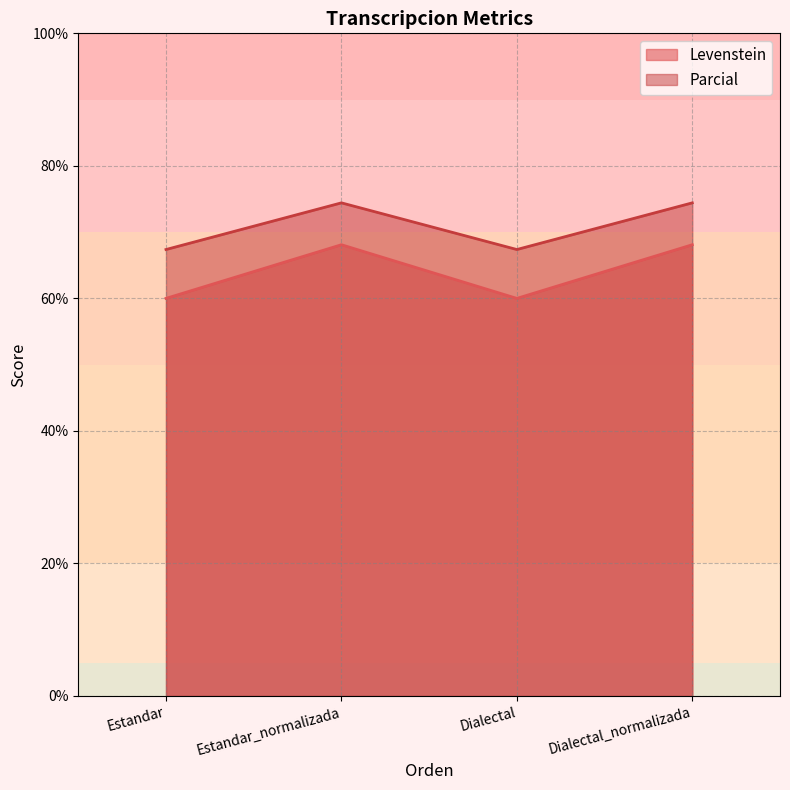

Reading right to left, what are all the values shown in this chart?

Levenstein: 68.1	60.0	68.1	60.0
Parcial: 74.4	67.4	74.4	67.4